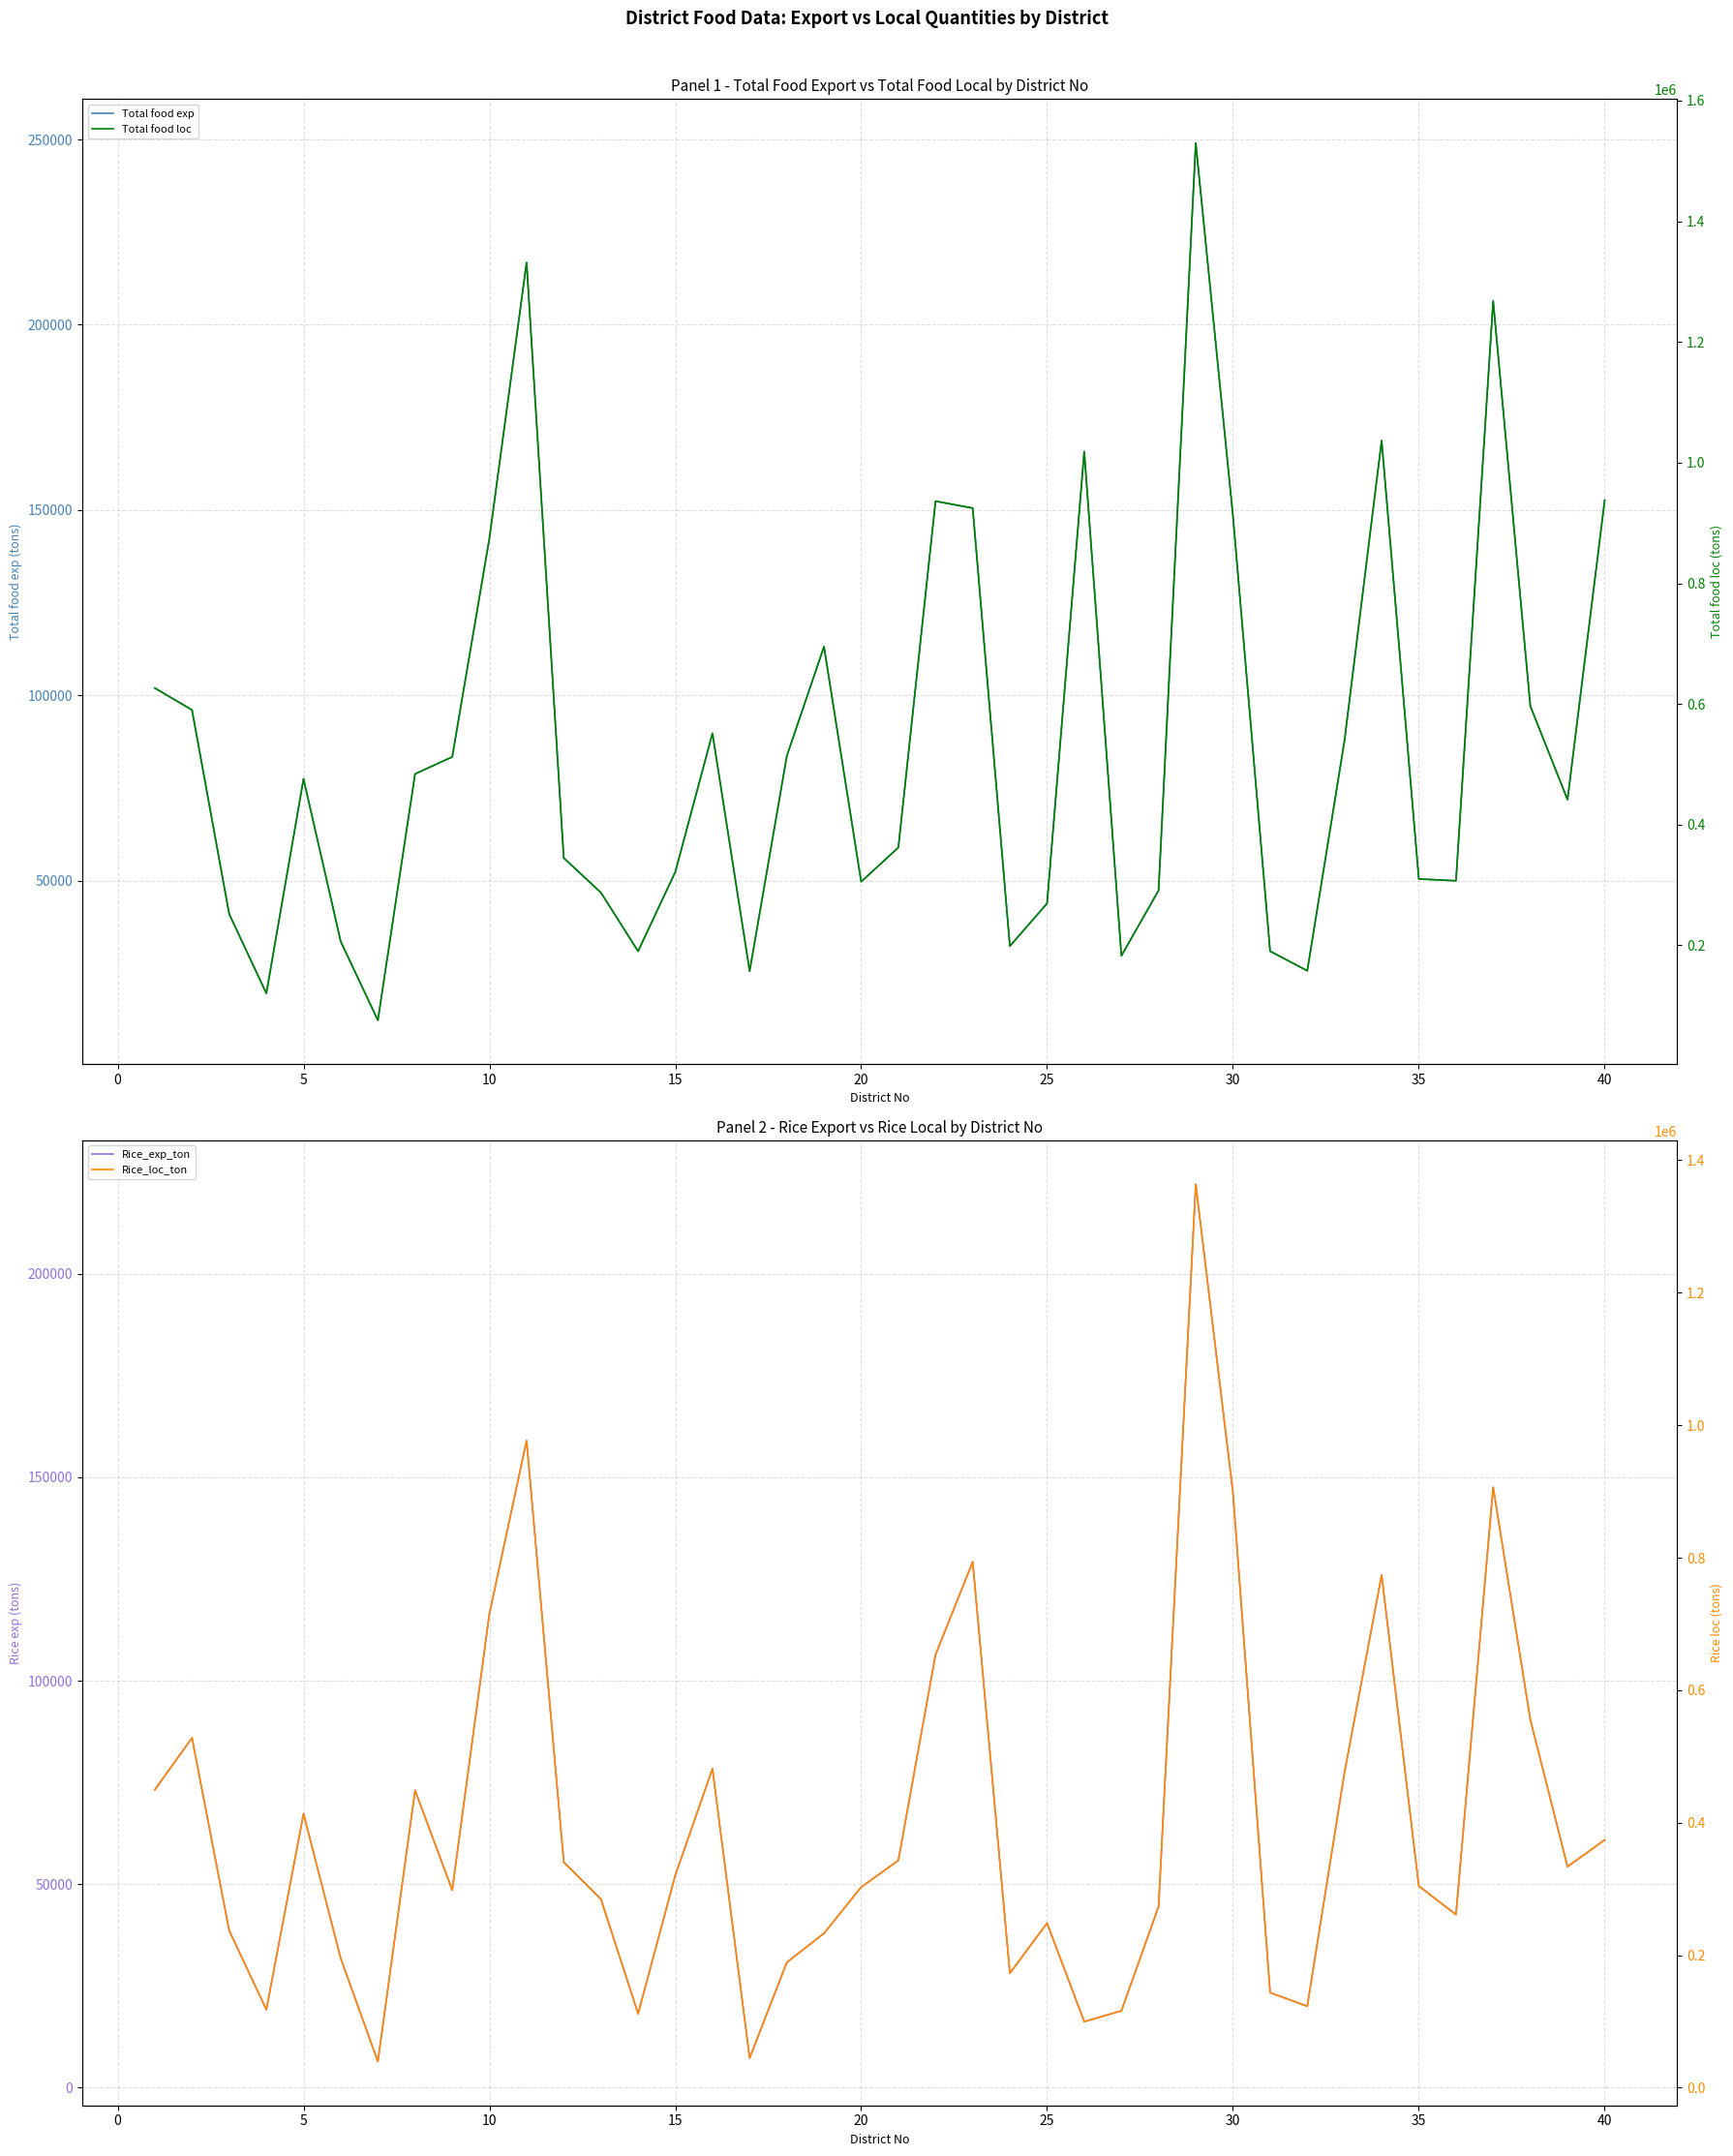

Count the number of categories in the chart.

40